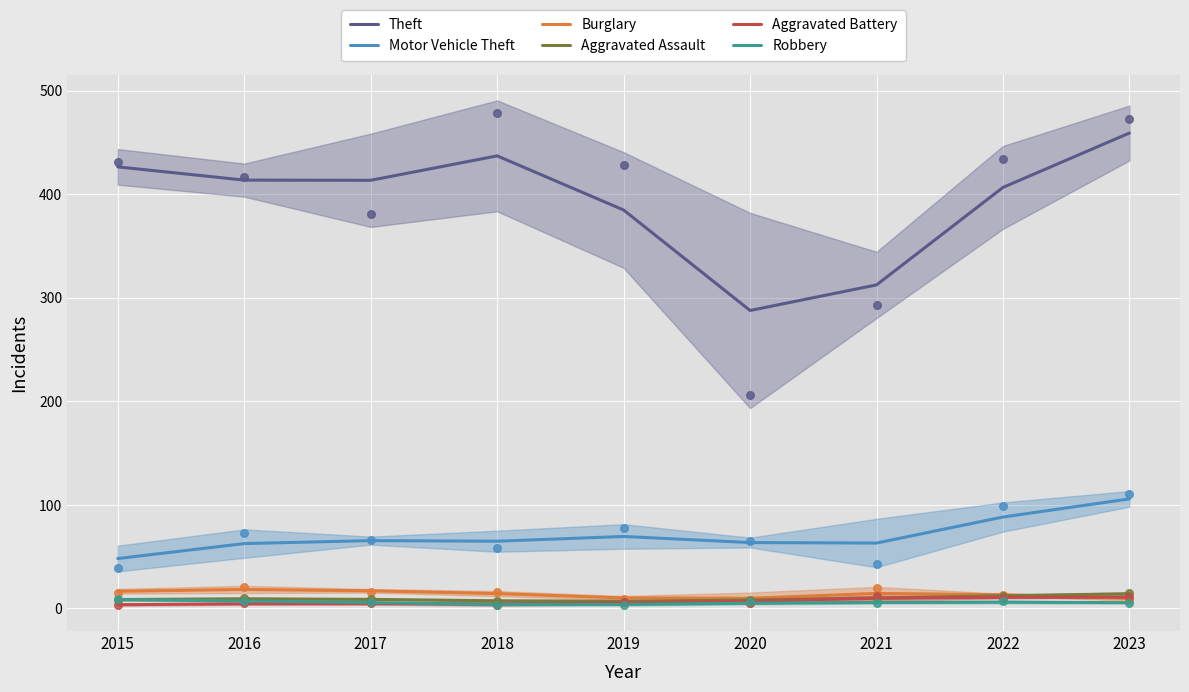

Which series has the largest total across all categories?

Theft